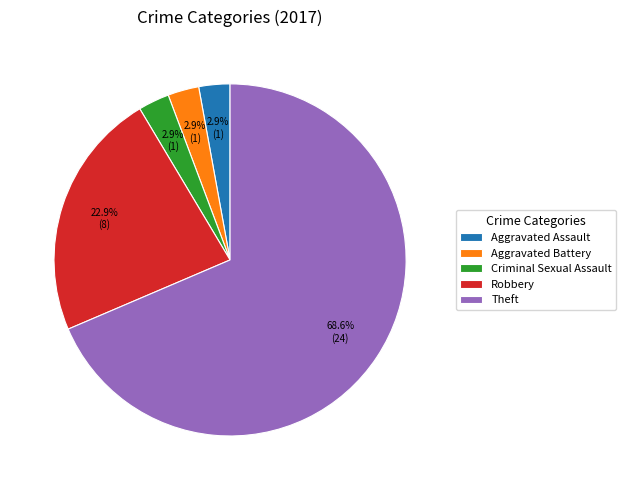

What portion of the pie excludes Aggravated Assault?

97.1%